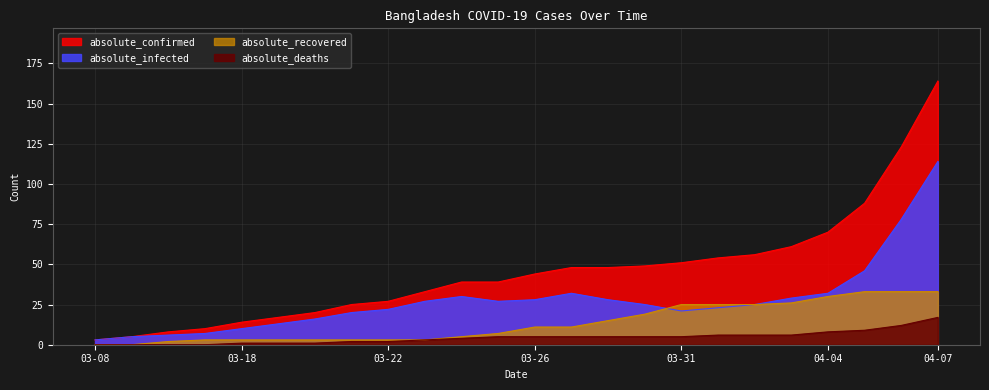

True or false: absolute_infected has more than 1 interior local peaks.

True